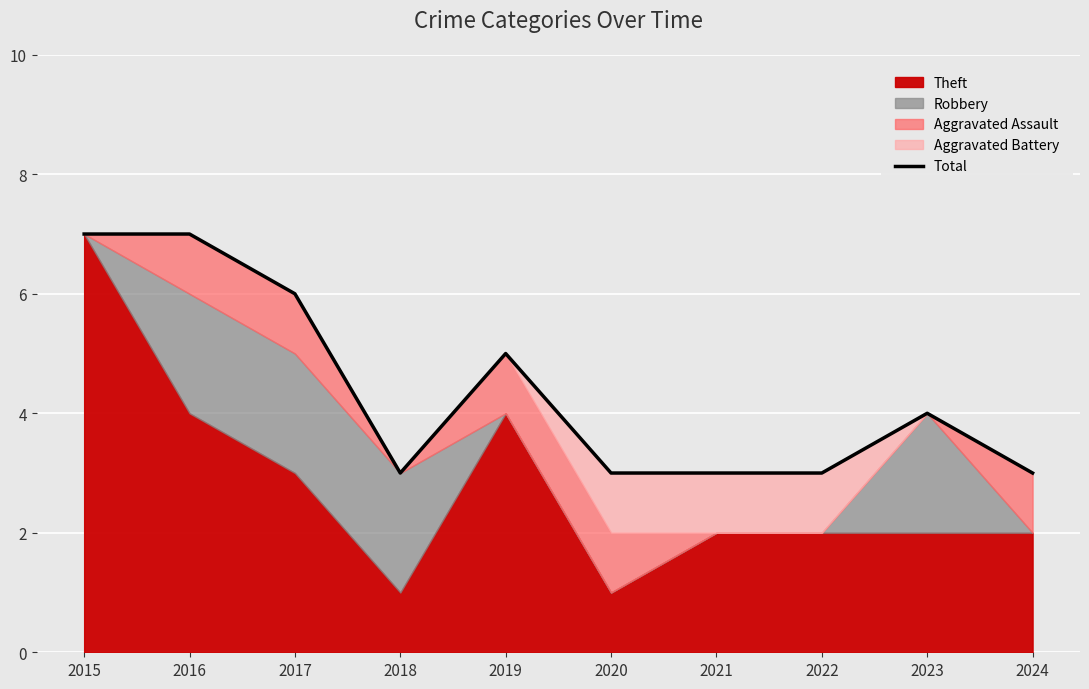

How many interior local valleys (lower than both neighbors) does the data have?

1